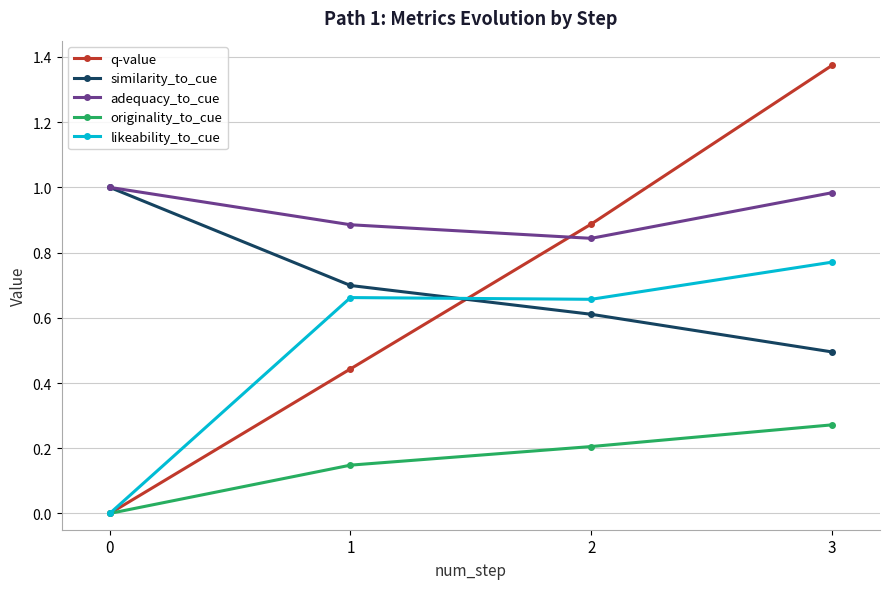

What is the total value across all series at 1?

2.8